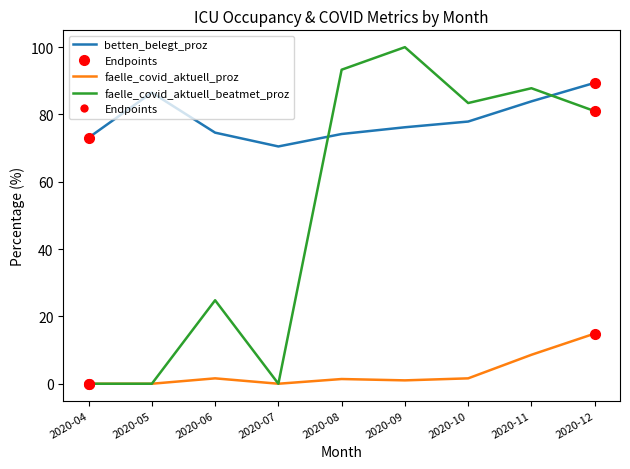

At how many categories does at least one series exceed 76?

6